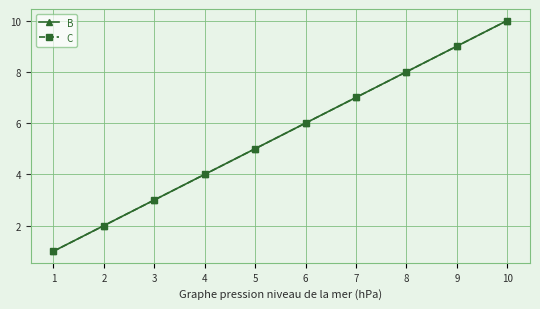

True or false: C and B cross at least once.

False